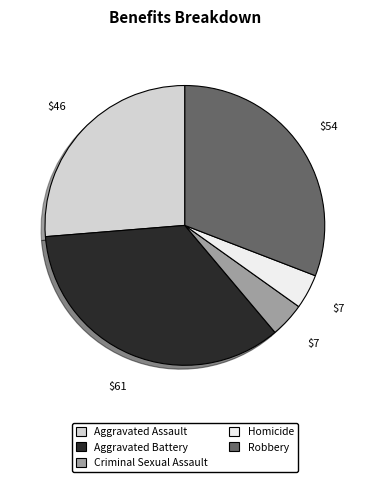

The Homicide slice represents 17% of the pie. True or false?

False